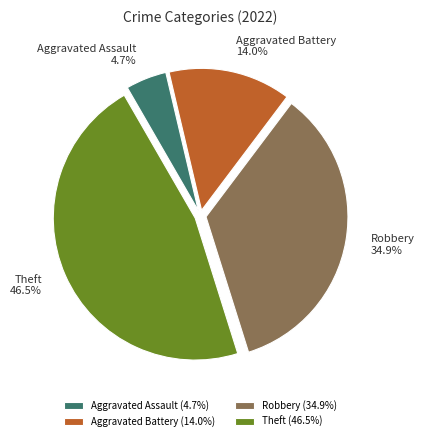

Is the sum of Aggravated Assault and Robbery greater than half?

No